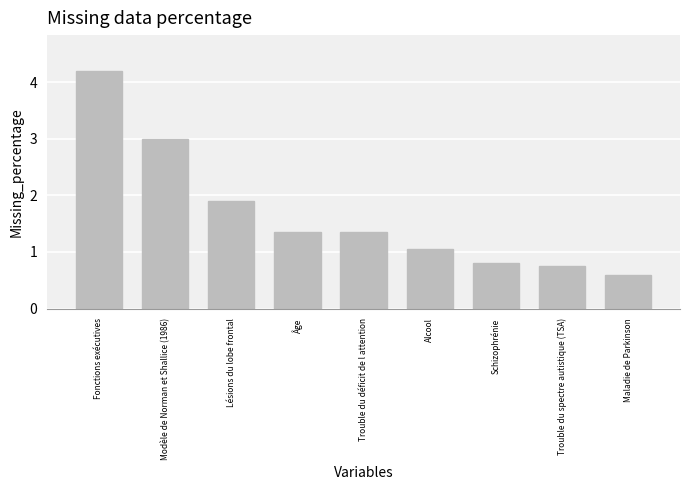

What is the change in value from Fonctions exécutives to Lésions du lobe frontal?

-2.3